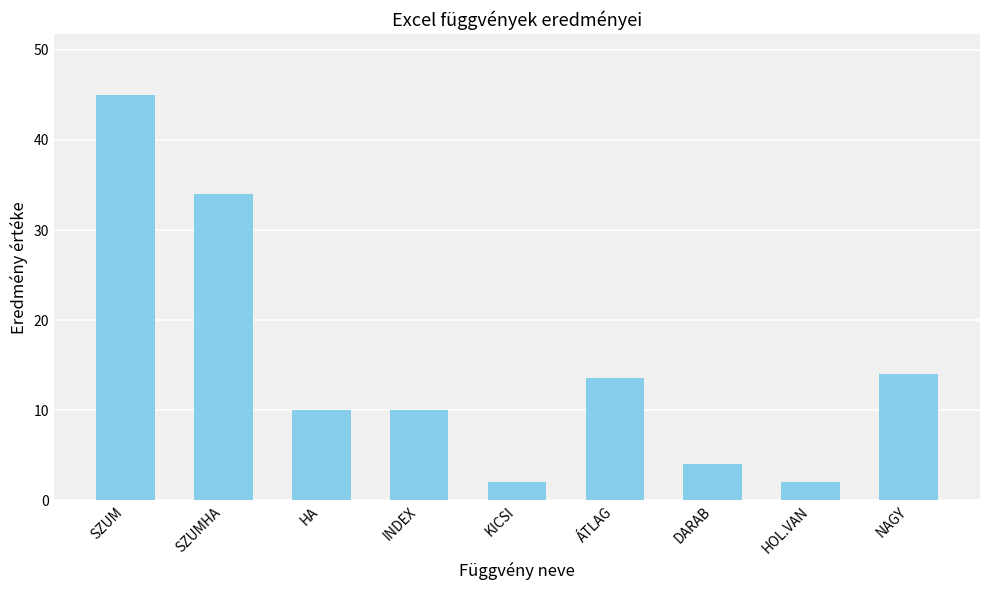

Read the value at DARAB.

4.0